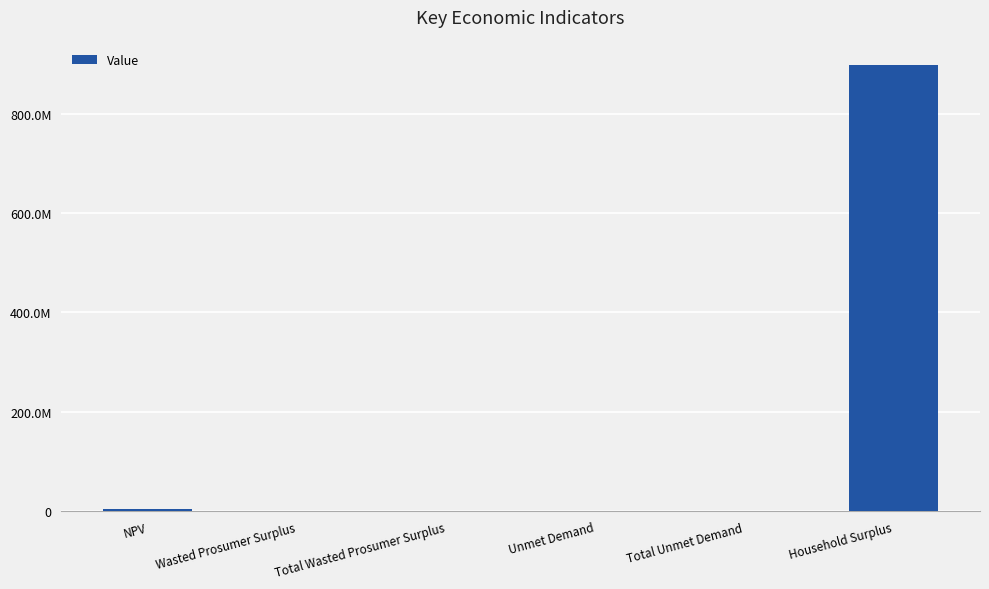

Is it true that the value at Unmet Demand is 35572.8?

False